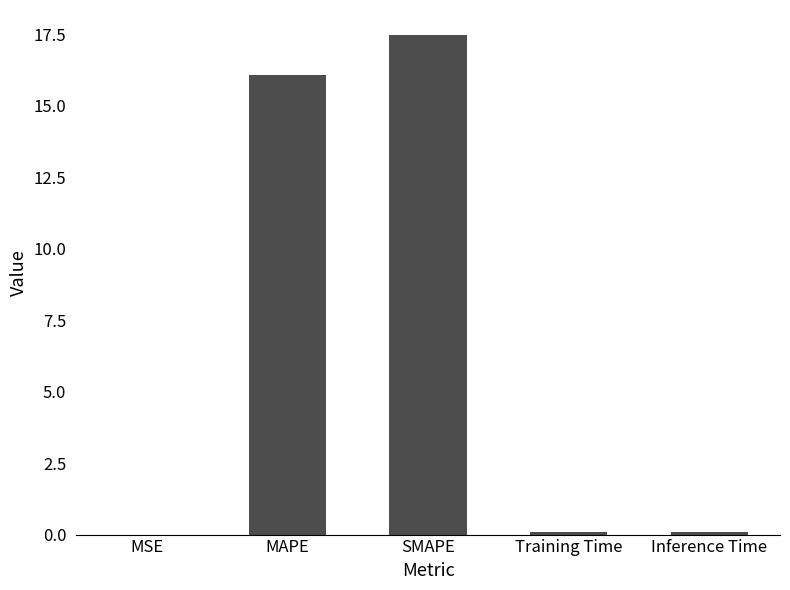

Are the bars horizontal?

No